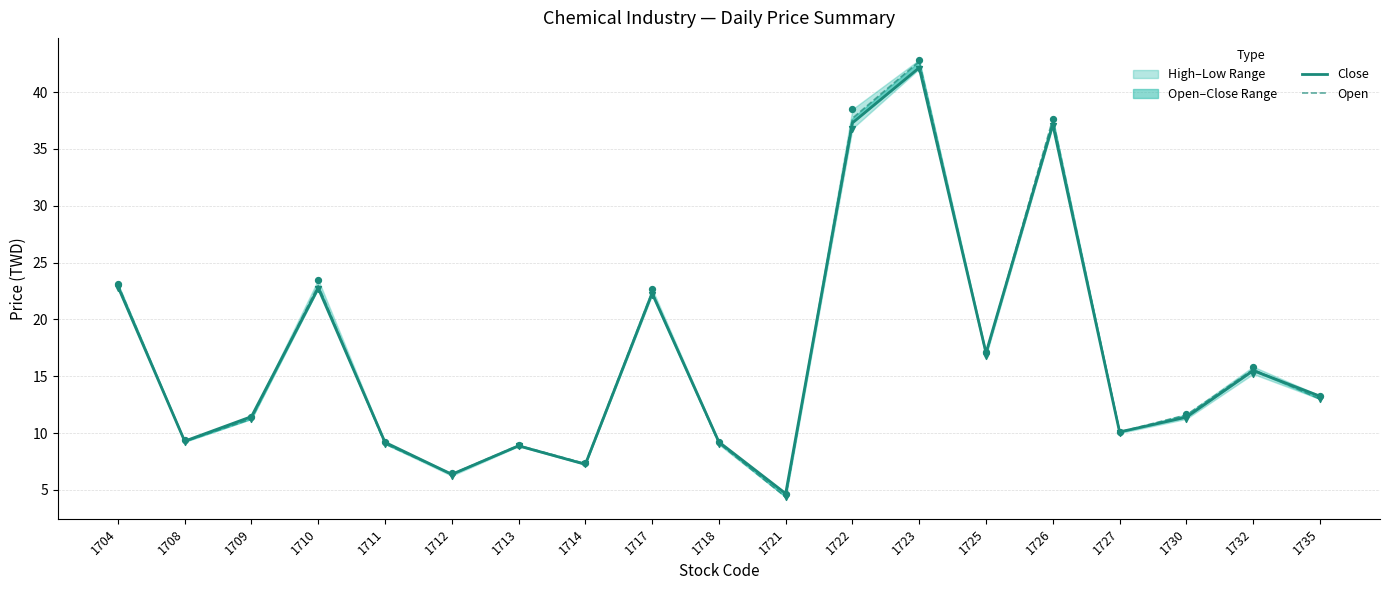

Which series reaches the minimum Y coordinate?

Open